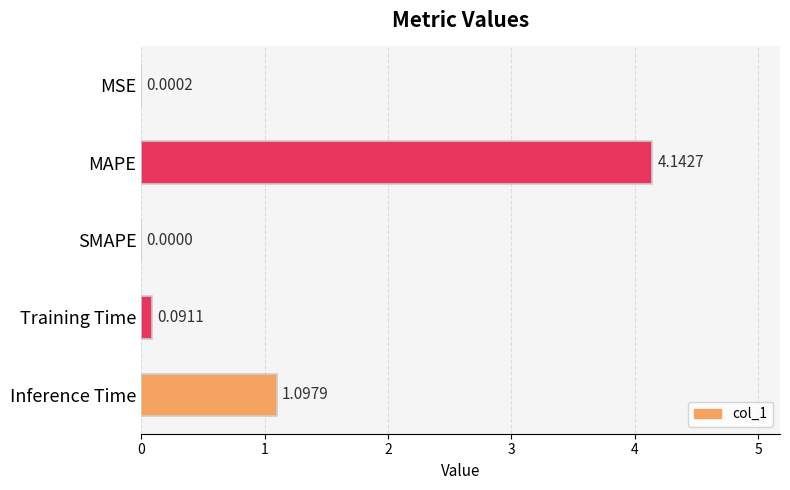

Where is the data nearest to the value 2?

Inference Time